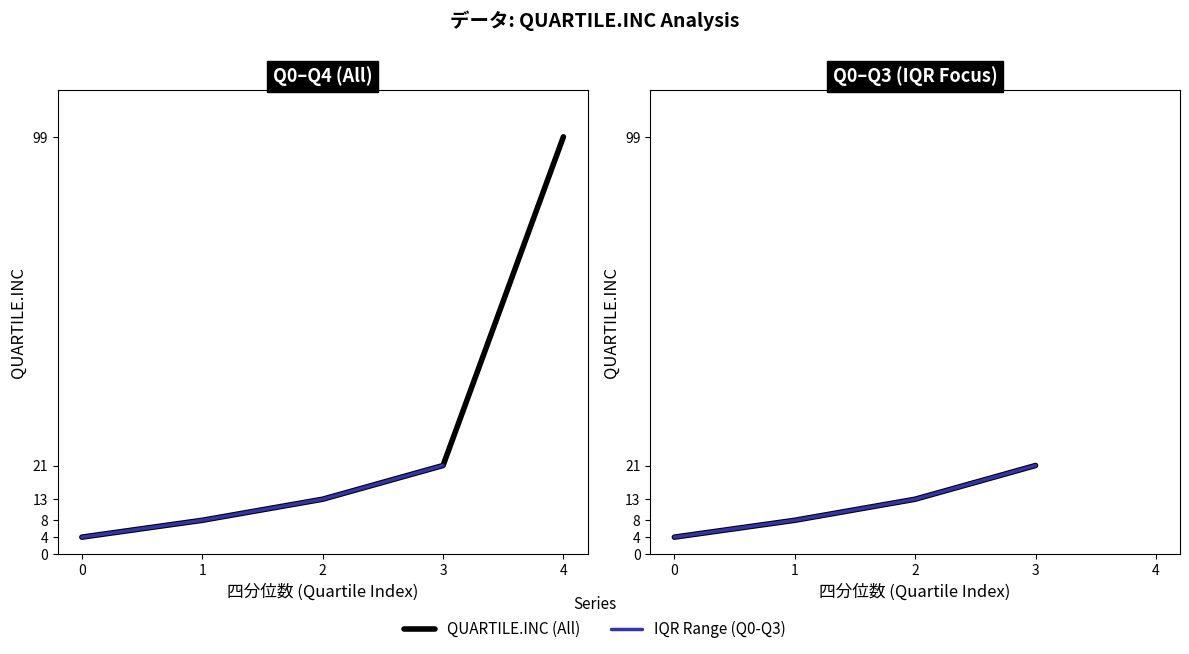

True or false: the data has more than 0 interior local peaks.

False